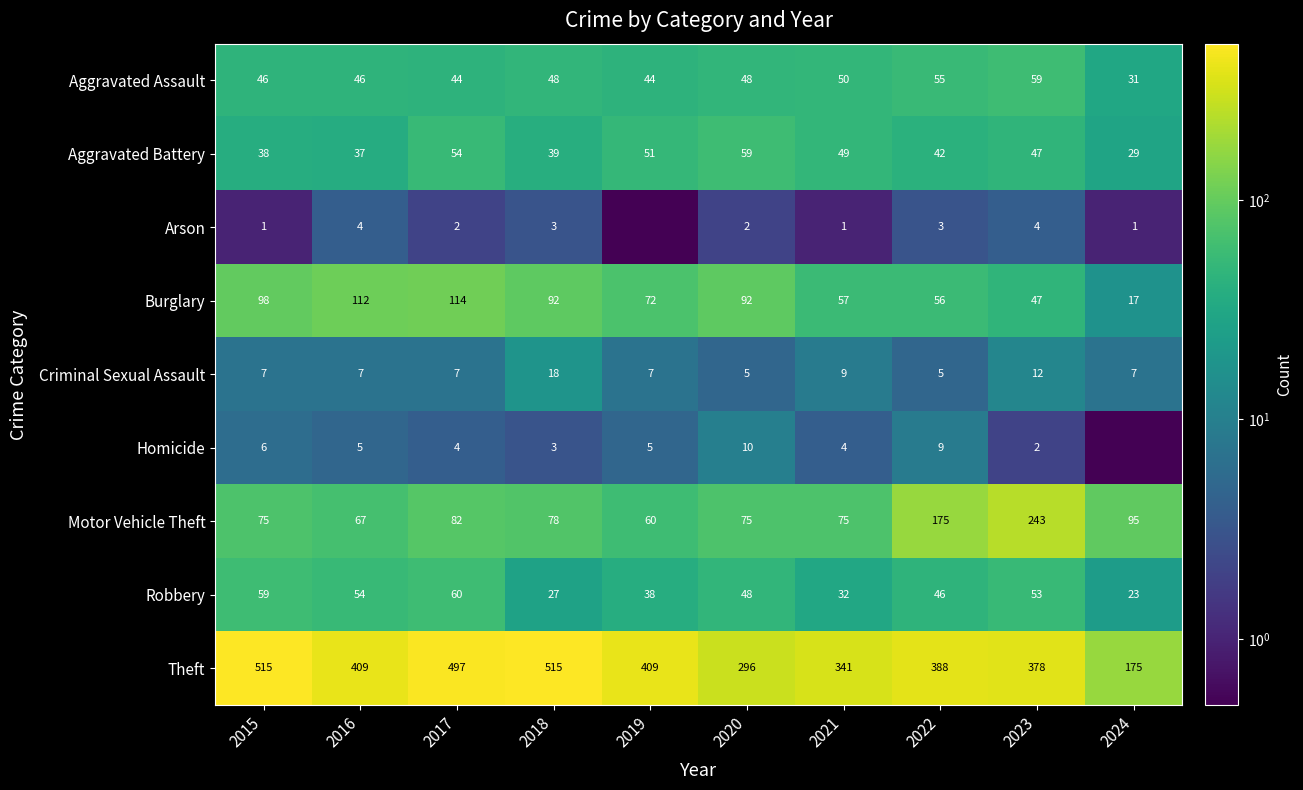

True or false: Criminal Sexual Assault has a value of 1.8 at 2017.

False